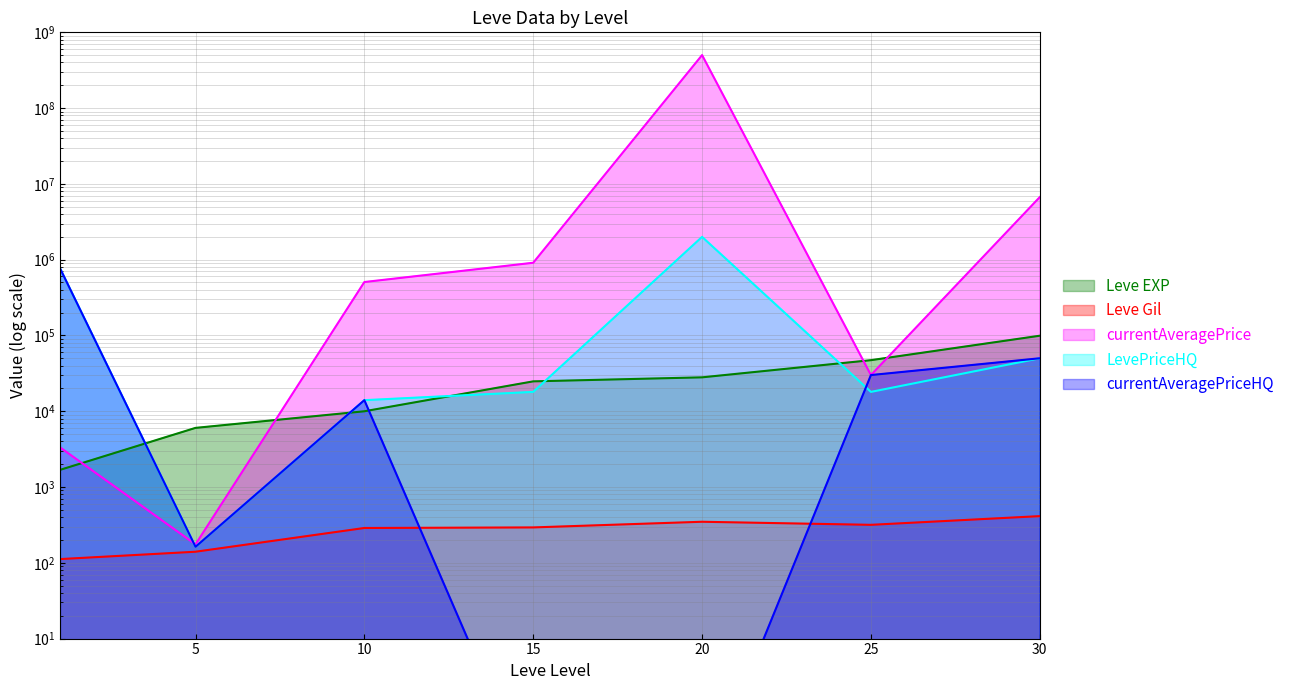

List the series in order of their peak value, lowest first.

Leve Gil, Leve EXP, currentAveragePriceHQ, LevePriceHQ, currentAveragePrice